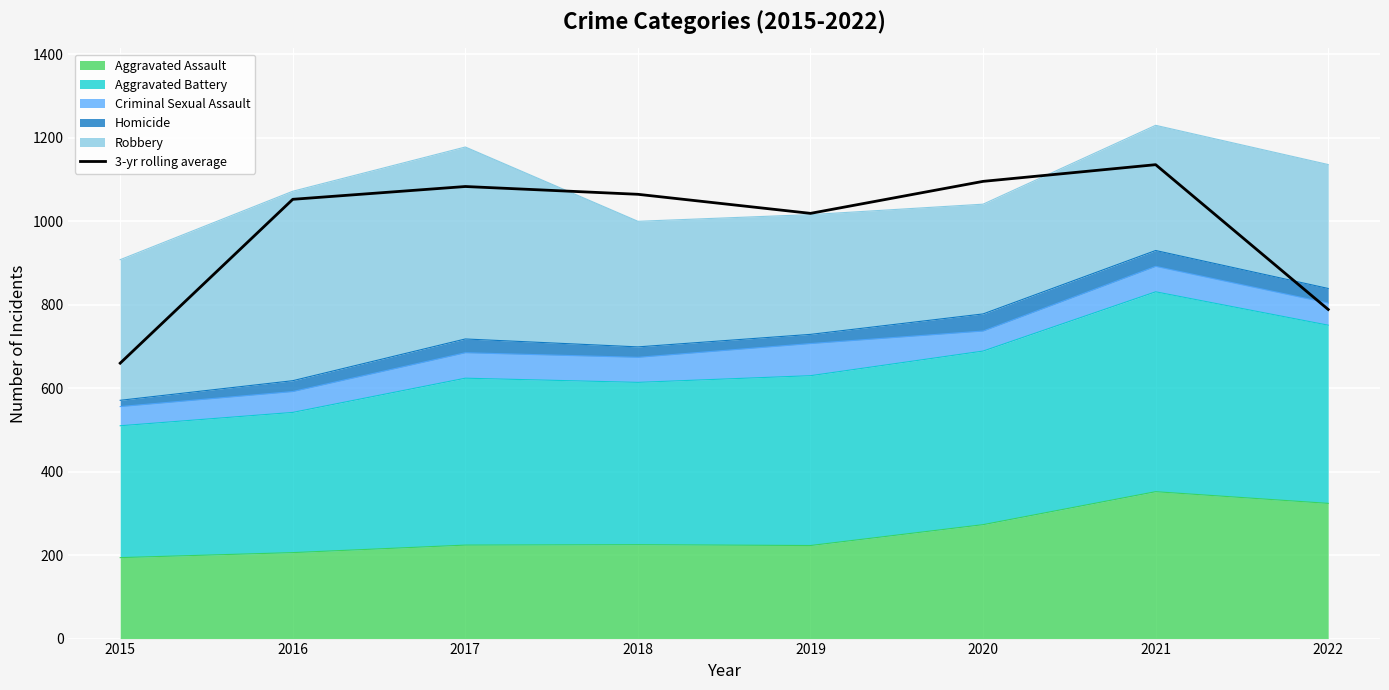

How many interior local peaks (higher than both neighbors) does the data have?

2